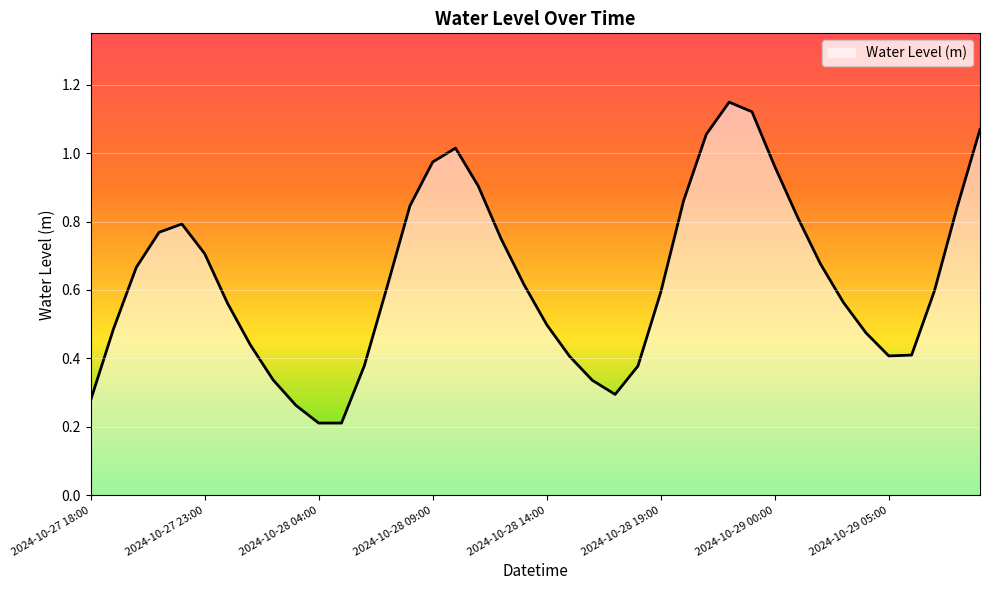

Does the chart have visible grid lines?

Yes